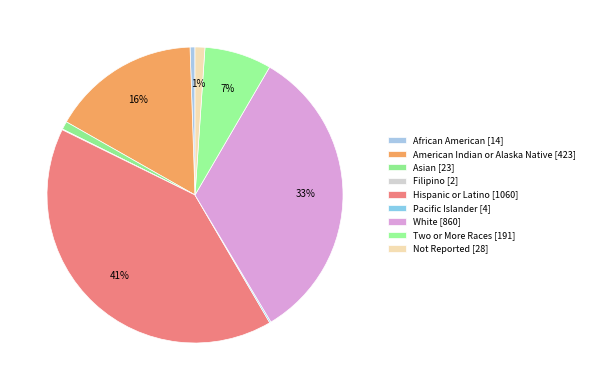

Which has a higher value, White or Filipino?

White